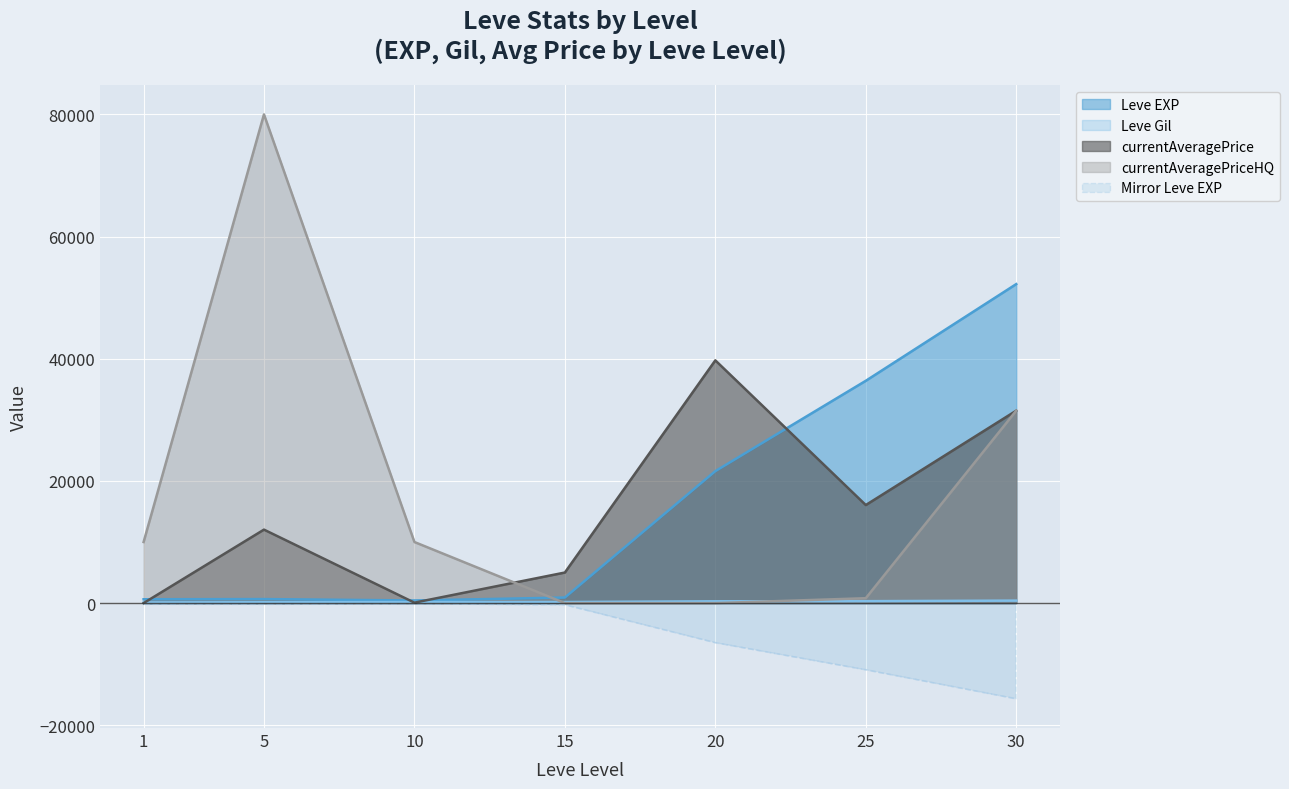

Where does the currentAveragePriceHQ series first go above 10000?

5